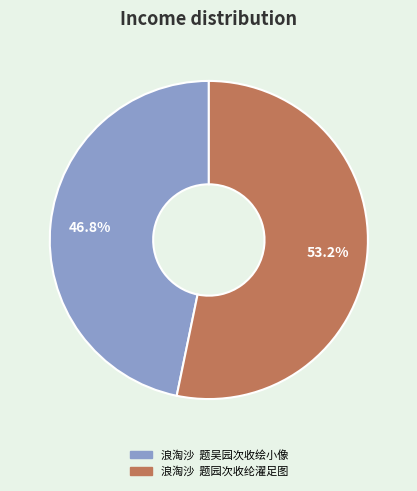

Is there a majority slice in this chart?

Yes